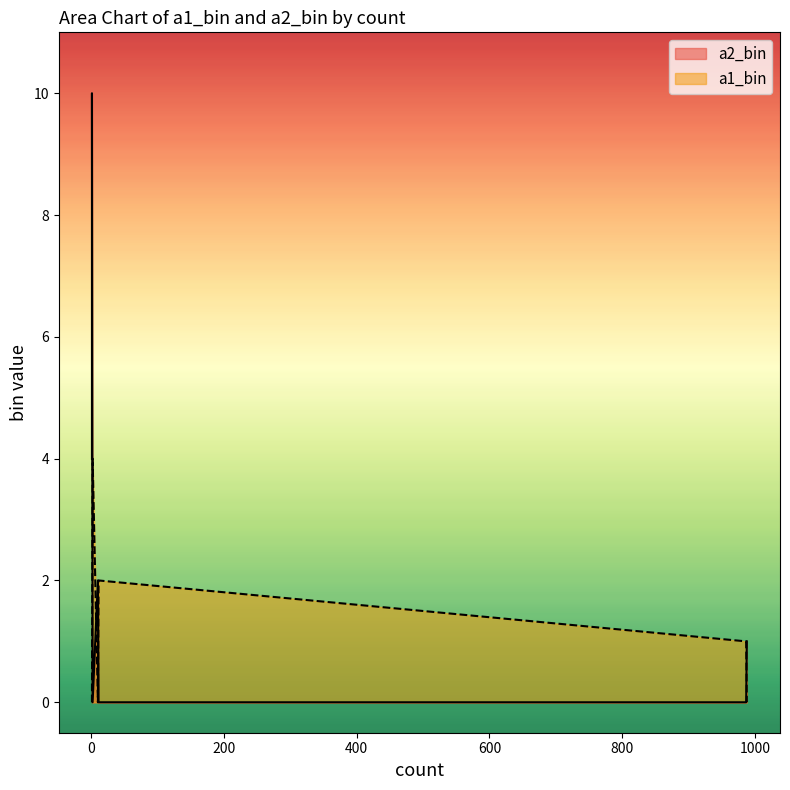

What is the difference between the maximum and minimum values in the a1_bin series?

4